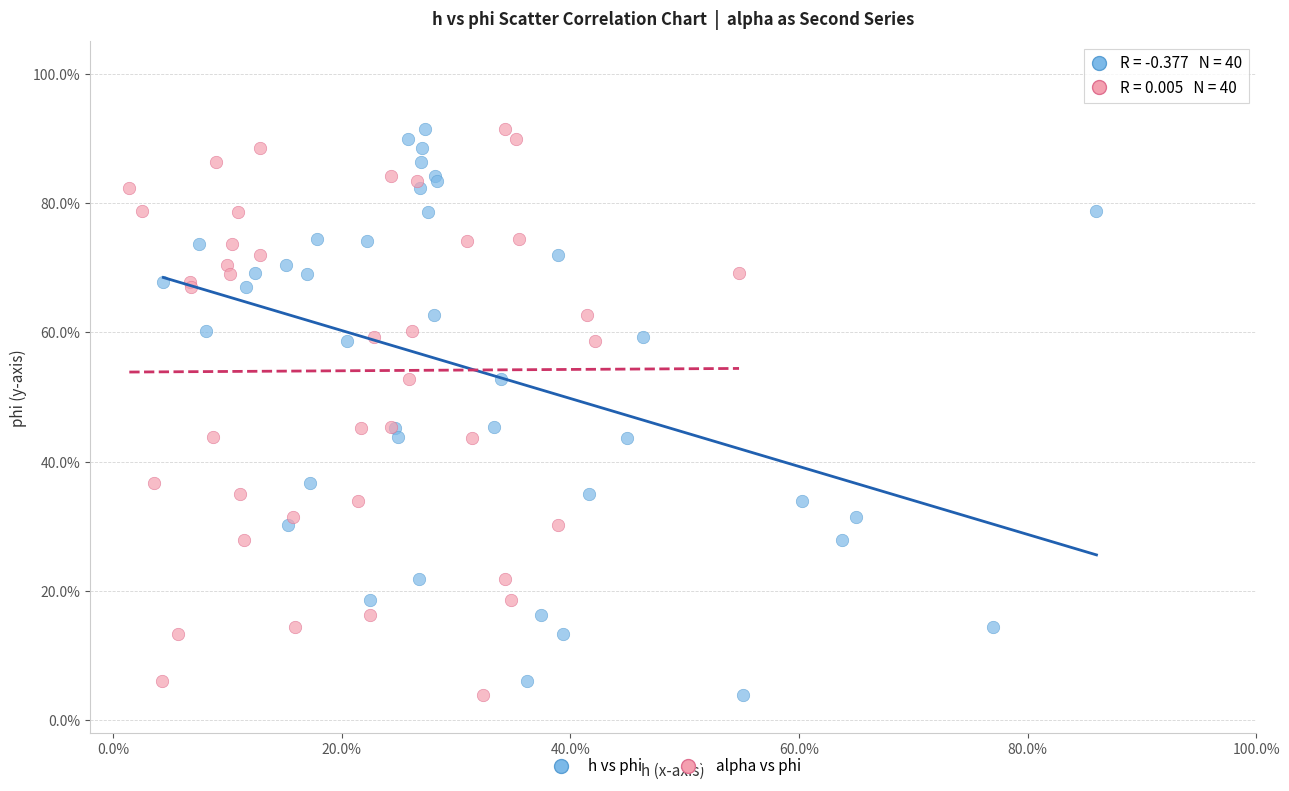

What are all the series names shown in the legend?

h vs phi, alpha vs phi